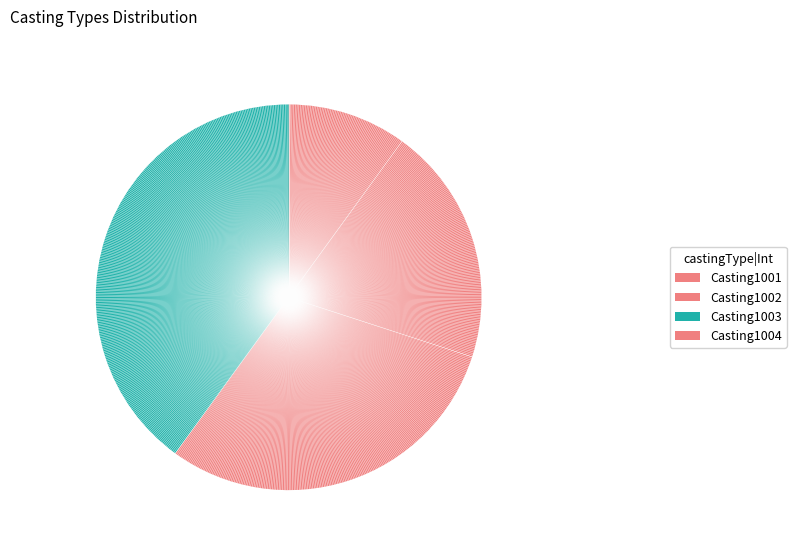

To the nearest percent, what is the difference between the largest and smallest slice percentages?

30%